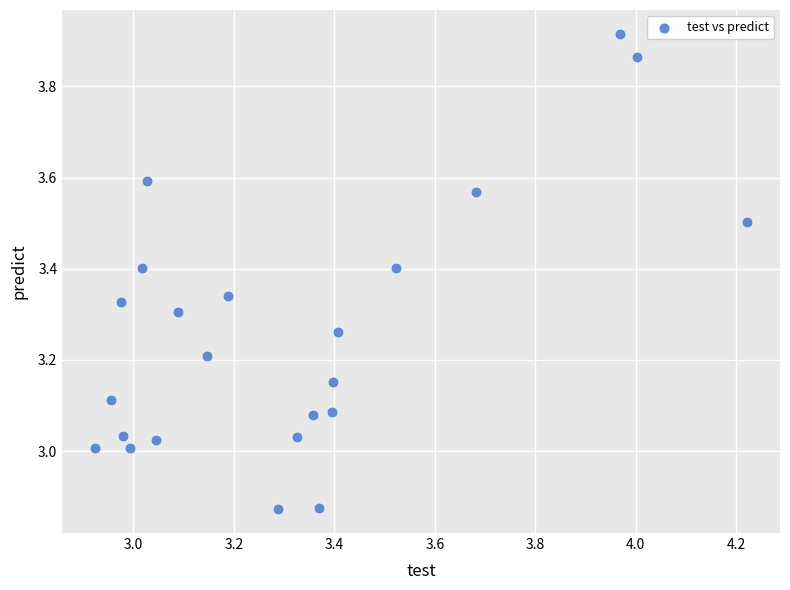

What is the range of X values (max minus min)?

1.3